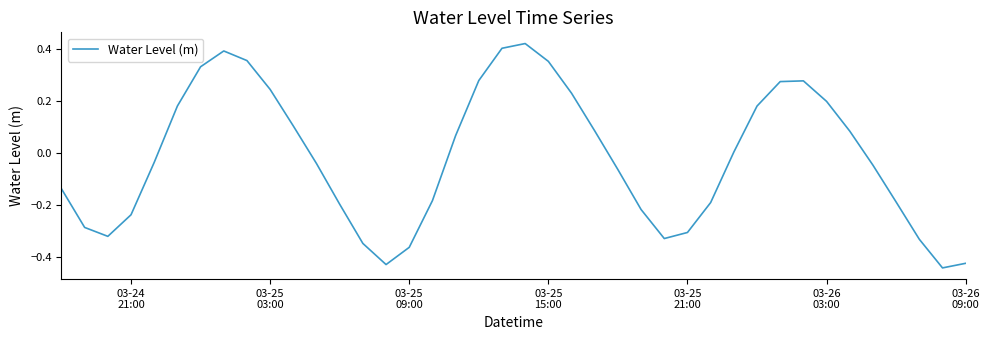

What is the difference between the maximum and minimum values?

0.9